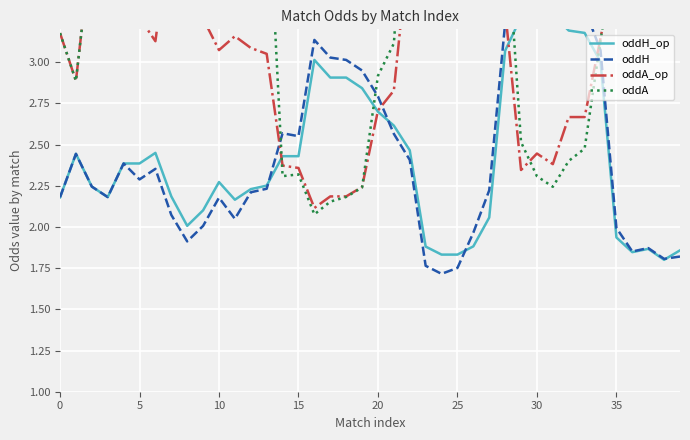

At which label does oddH reach its peak?

31